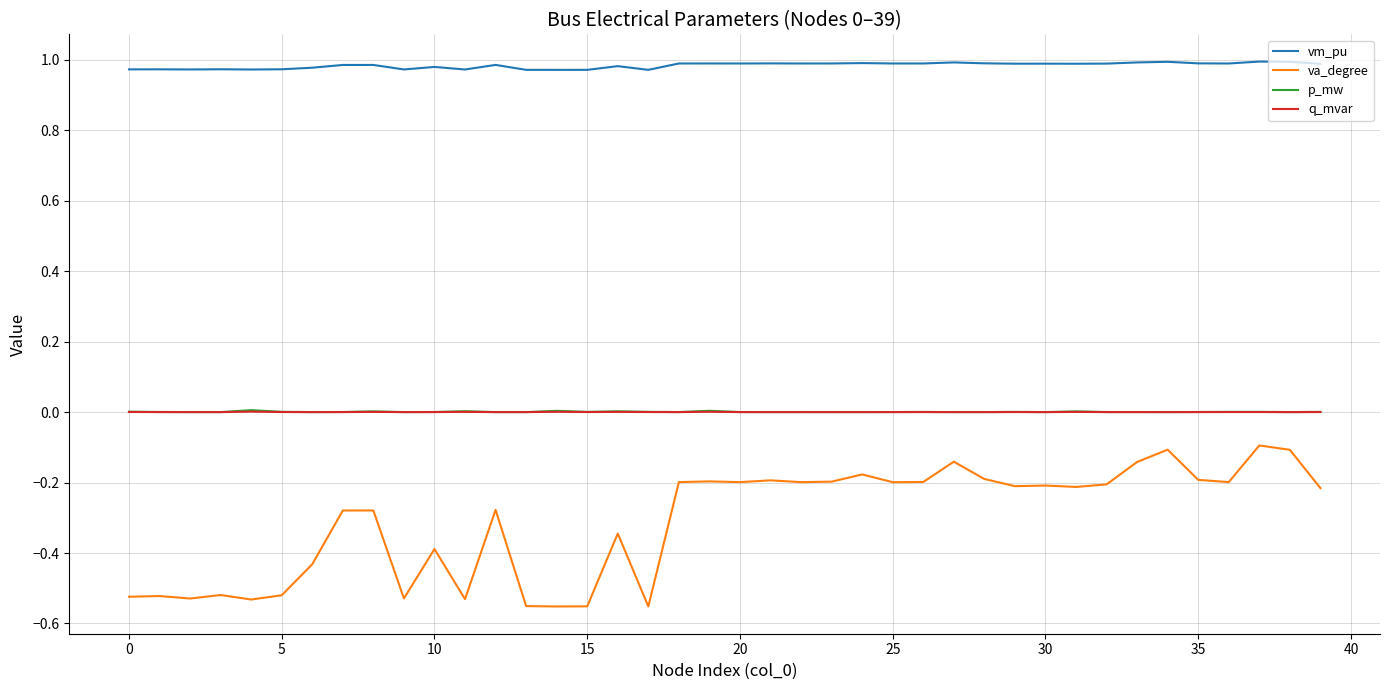

True or false: p_mw and vm_pu intersect in this chart.

False